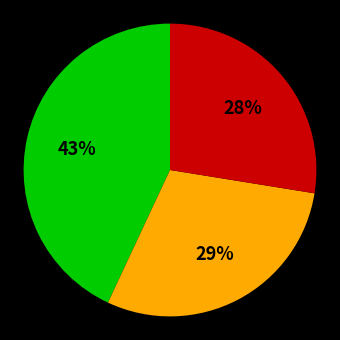

Is there a majority slice in this chart?

No